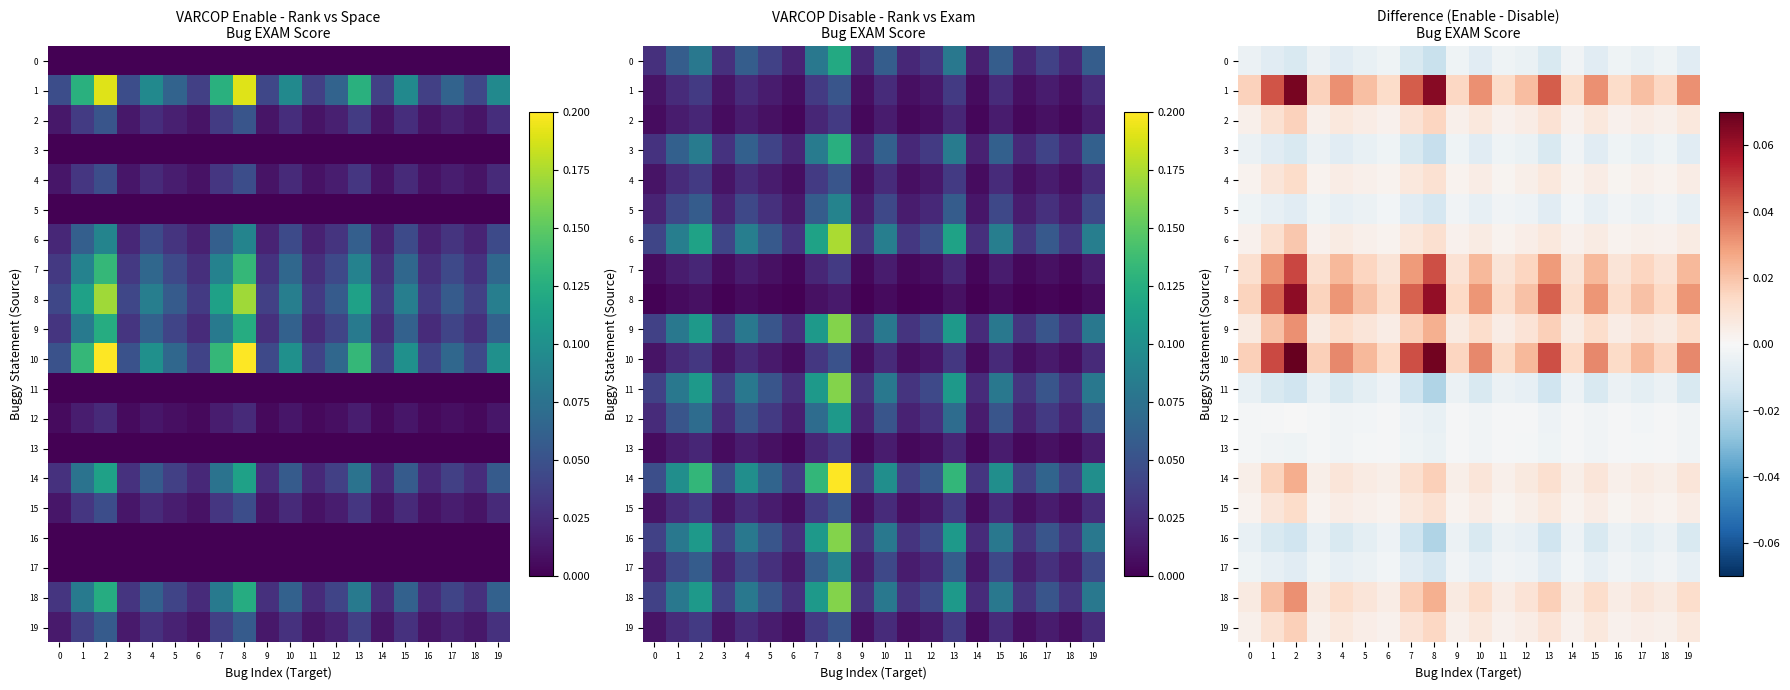

Count the number of data series in this chart.

20